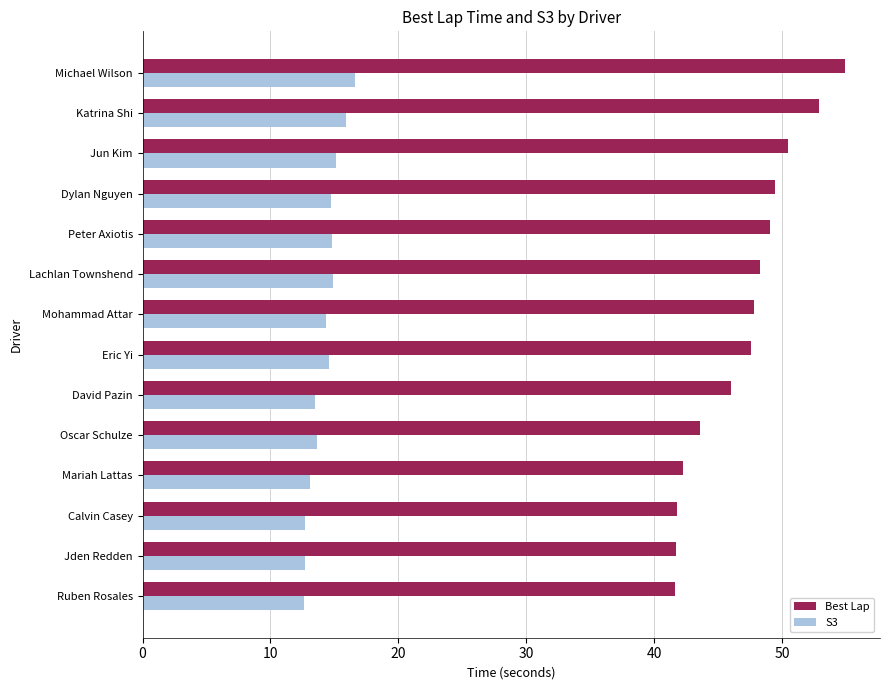

What is the sum of all Best Lap values?

657.1